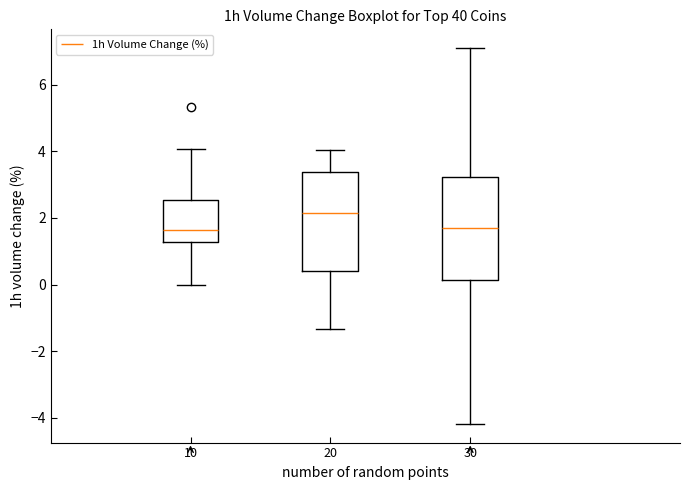

Reading left to right, transcribe this box plot: for each box, give where its median line is, the range the box spans, and where its two whiskers end, as read against the y-axis. The values are not printed on the chart, so give them approximately, as read against the axis.

10: median 1.6, box 1.2 to 2.6, whiskers 0.0 to 4.0
20: median 2.2, box 0.4 to 3.4, whiskers -1.4 to 4.0
30: median 1.8, box 0.2 to 3.2, whiskers -4.2 to 7.2